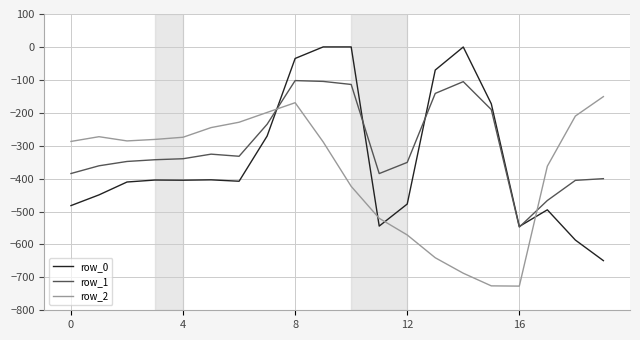

Which series ends up on top after the final intersection of row_2 and row_1?

row_2